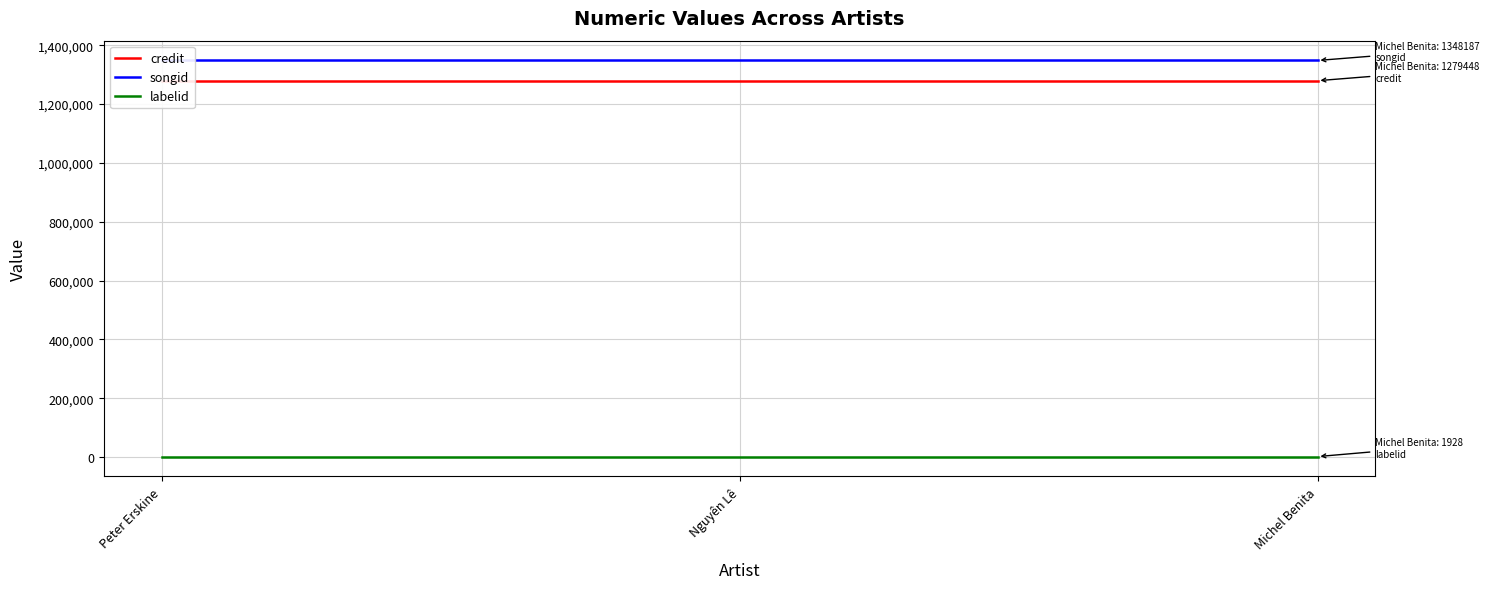

Read the credit value at Peter Erskine.

1279448